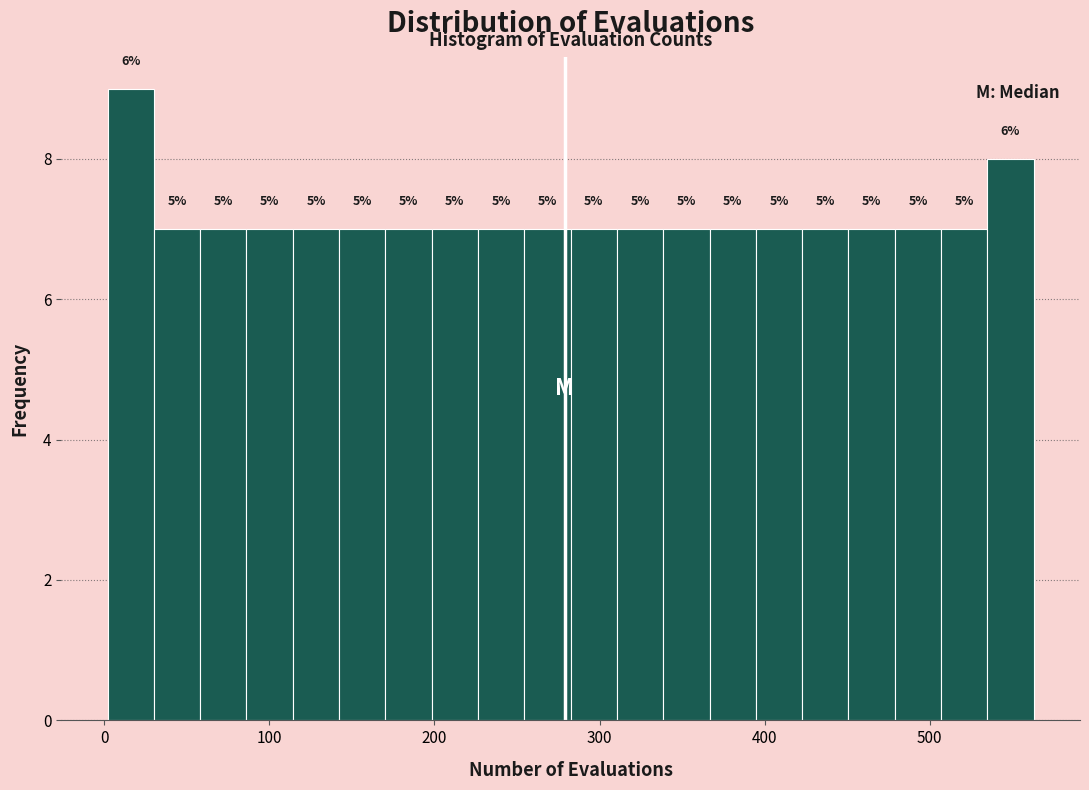

Around what value on the x-axis is the tallest bar? Give the approximate position of its centre, as read against the axis.

20